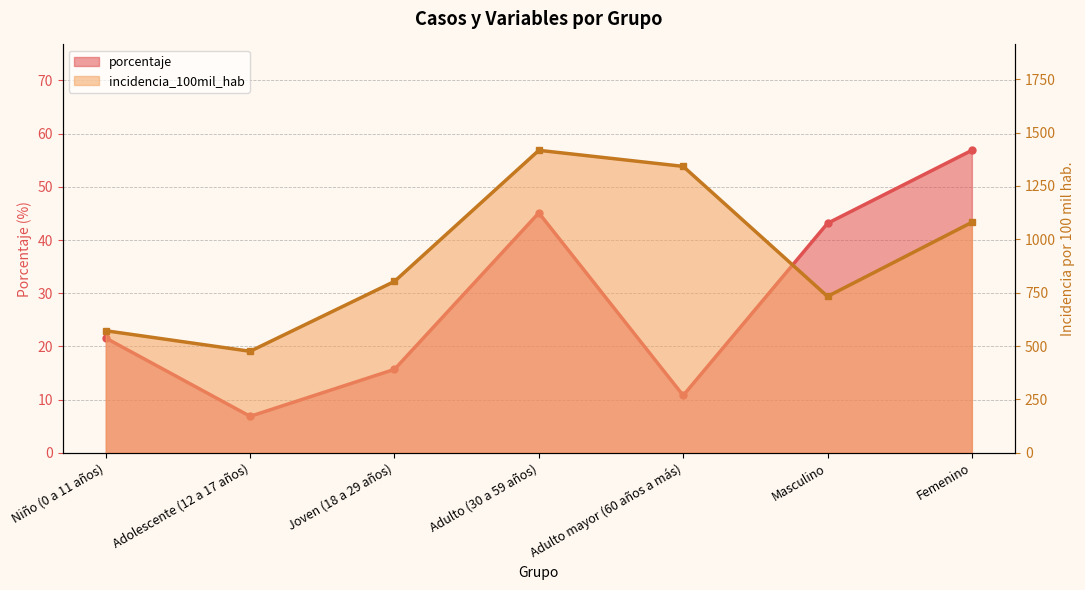

The porcentaje series shows 39.5 at Femenino. True or false?

False